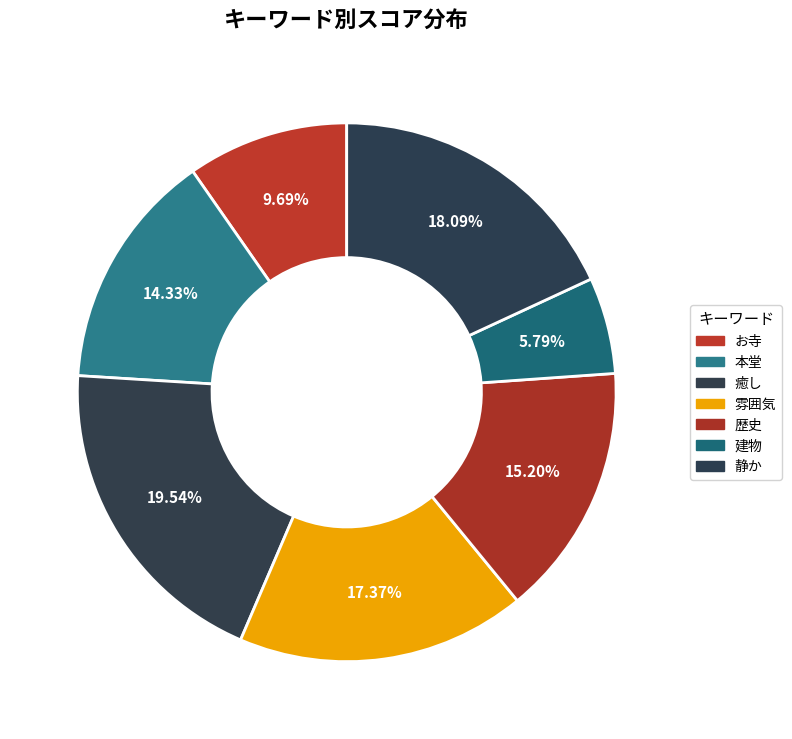

What is the largest slice in the pie chart?

癒し